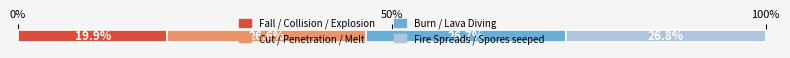

What is the highest value of the Fall / Collision / Explosion series?

19.9